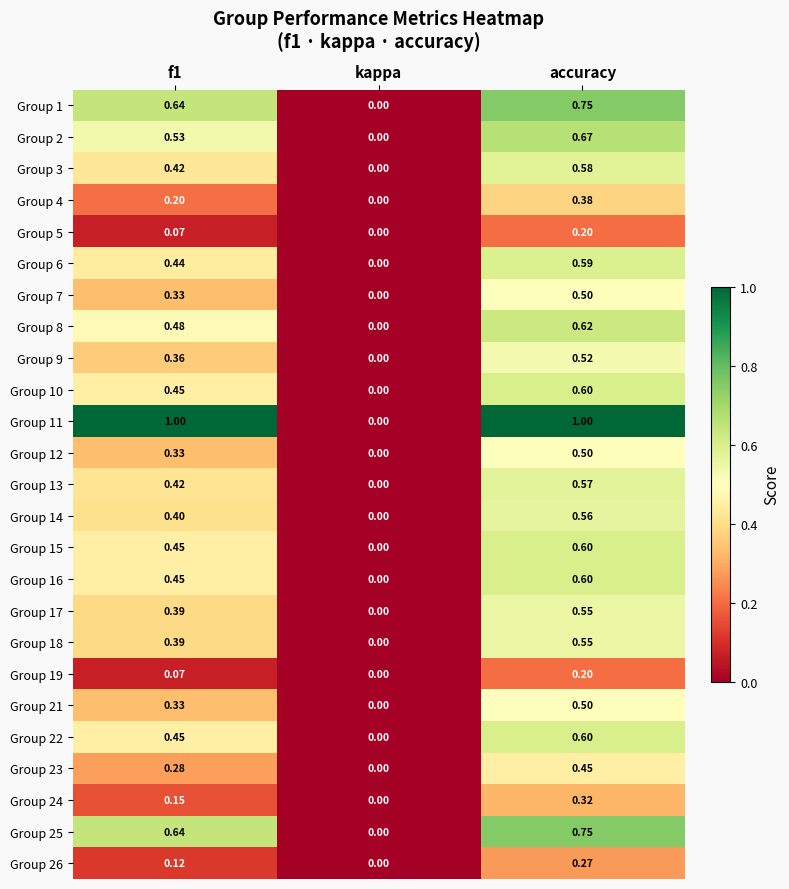

Is the value of Group 2 at accuracy greater than the value of Group 10 at accuracy?

Yes